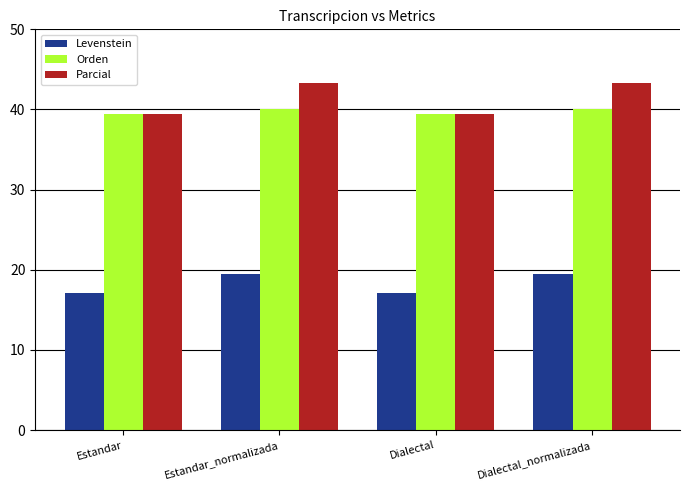

The value of Levenstein at Dialectal_normalizada is 19.4. True or false?

True